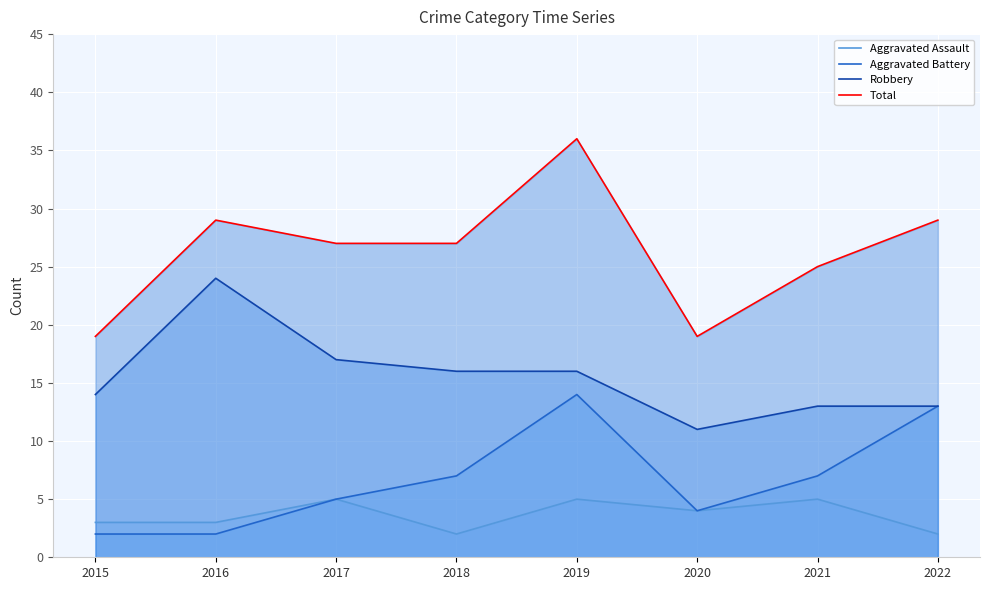

What is the sum of the Aggravated Assault values at 2017 and 2015?

8